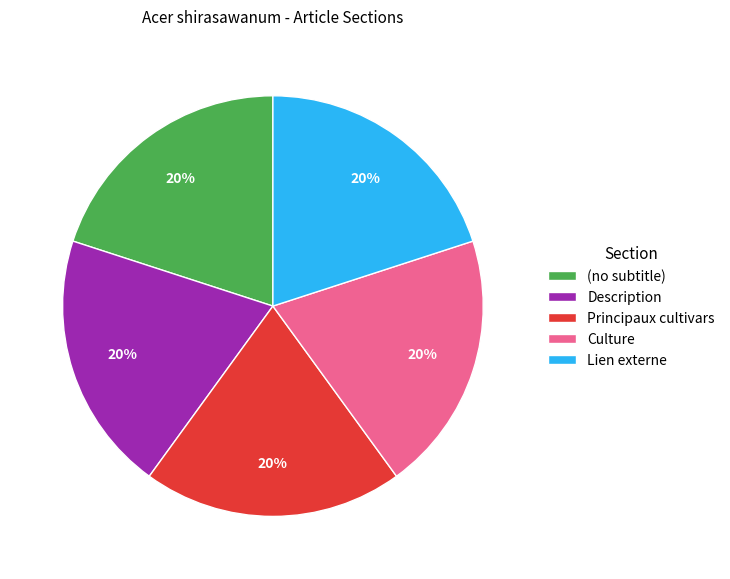

The Description slice represents 1% of the pie. True or false?

False